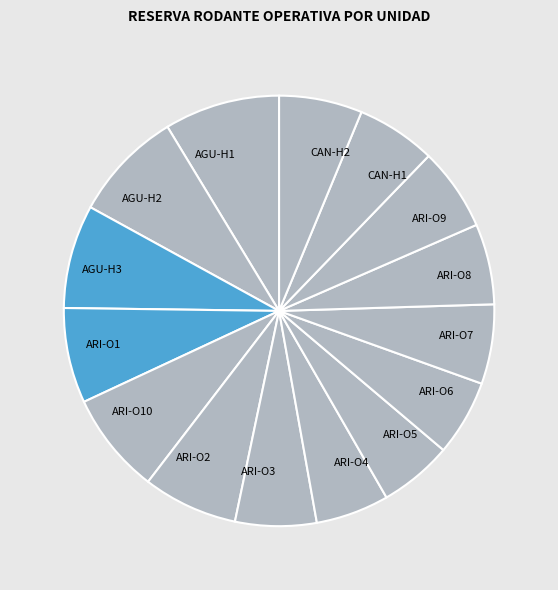

Approximately how many times larger is the value at ARI-O8 compared to ARI-O6?

1.1